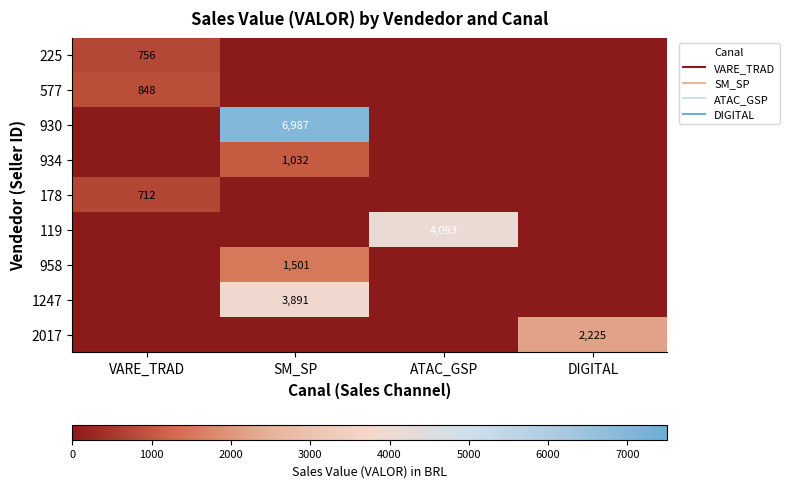

What is the sum of all 225 values?

756.3